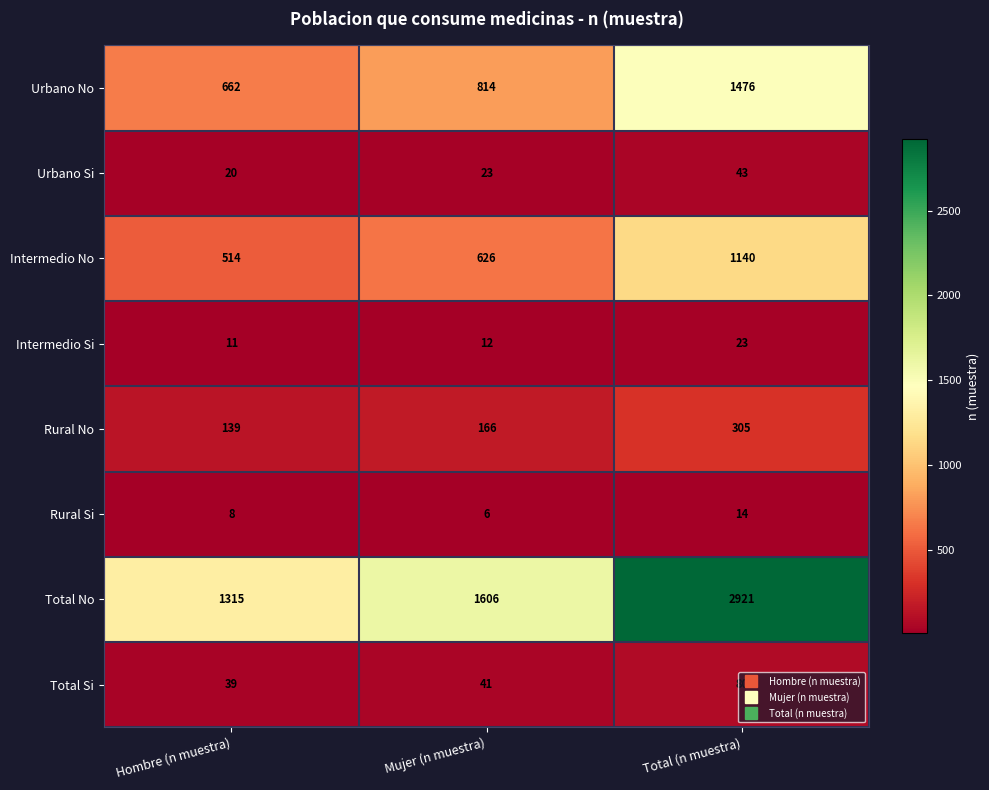

What is the total value across all series at Mujer (n muestra)?

3294